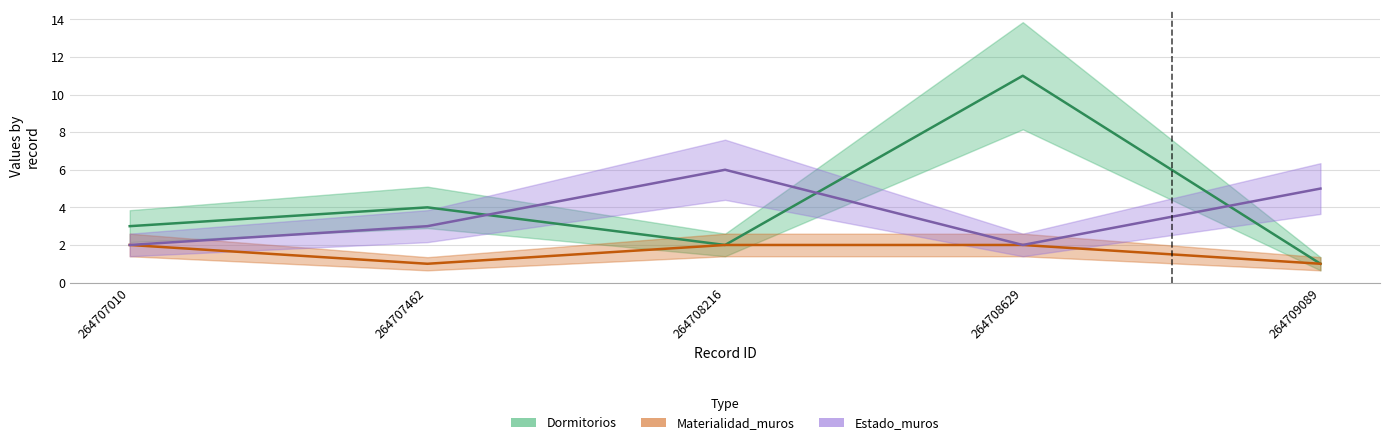

Which label corresponds to the largest value in the chart?

264708629